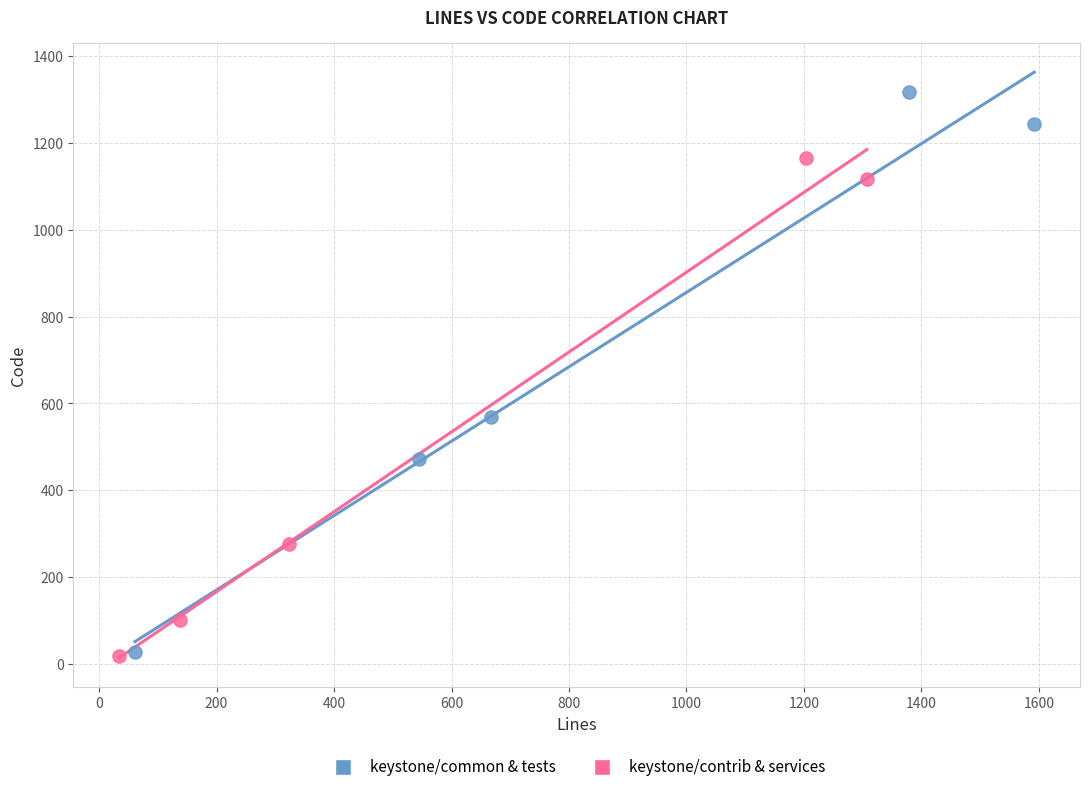

Which series reaches the maximum Y coordinate?

keystone/common & tests